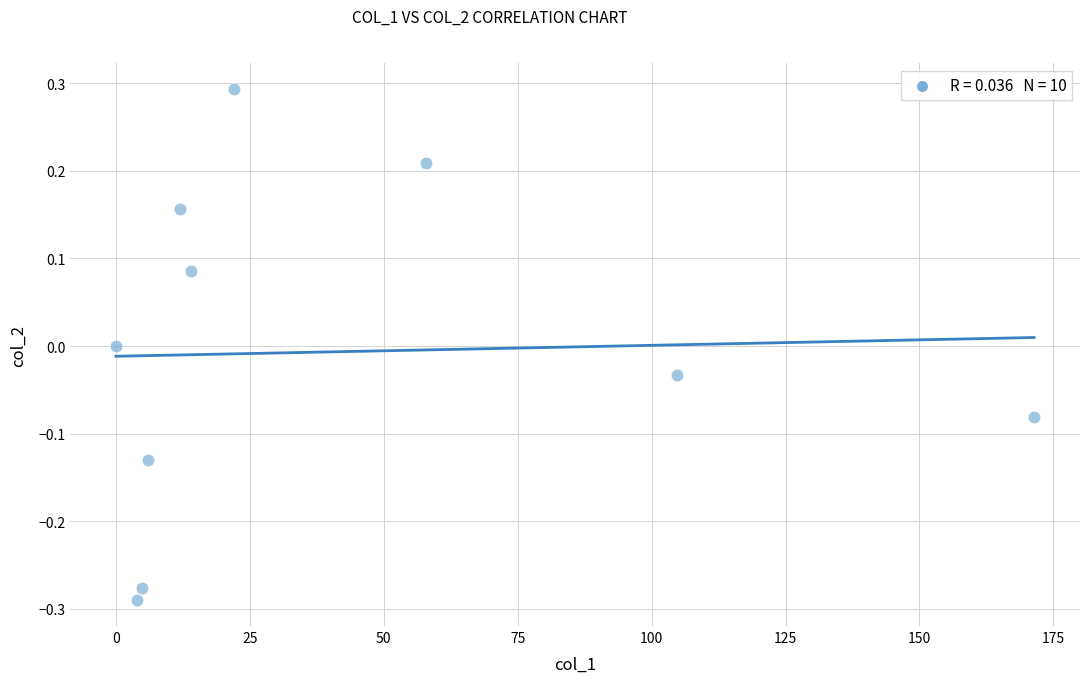

What is the range of Y values (max minus min)?

0.6